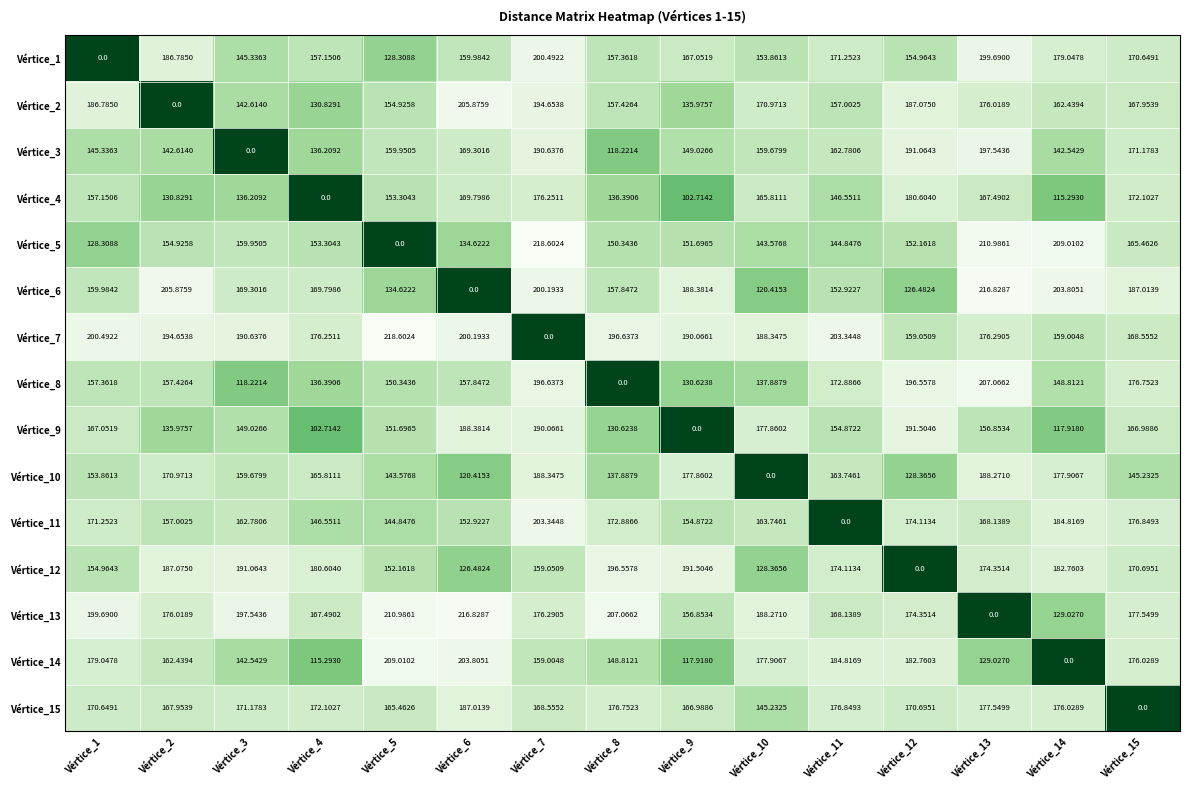

Is the value of Vértice_10 at Vértice_6 greater than the value of Vértice_11 at Vértice_4?

No